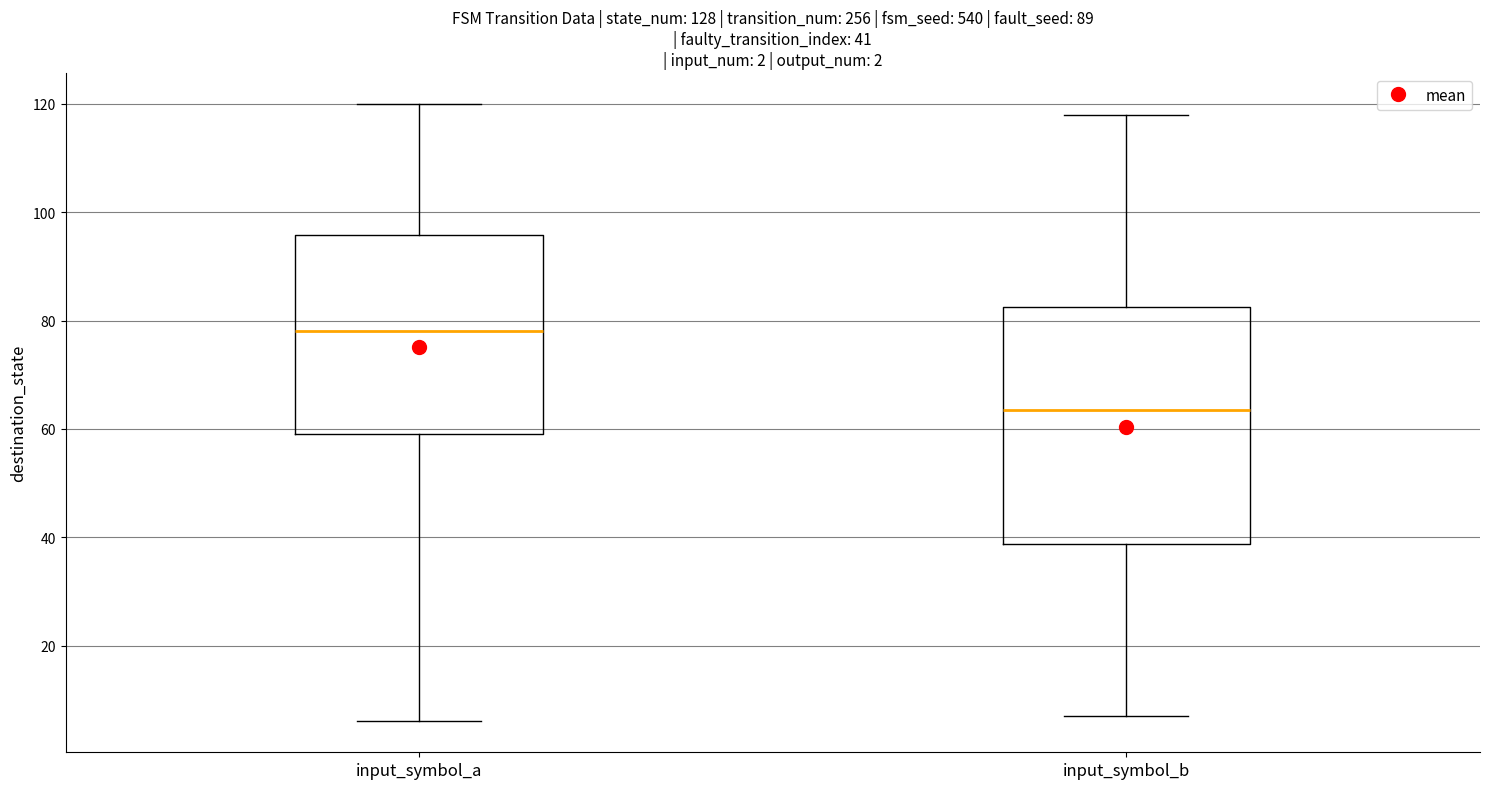

Which box has the lowest median line?

input_symbol_b